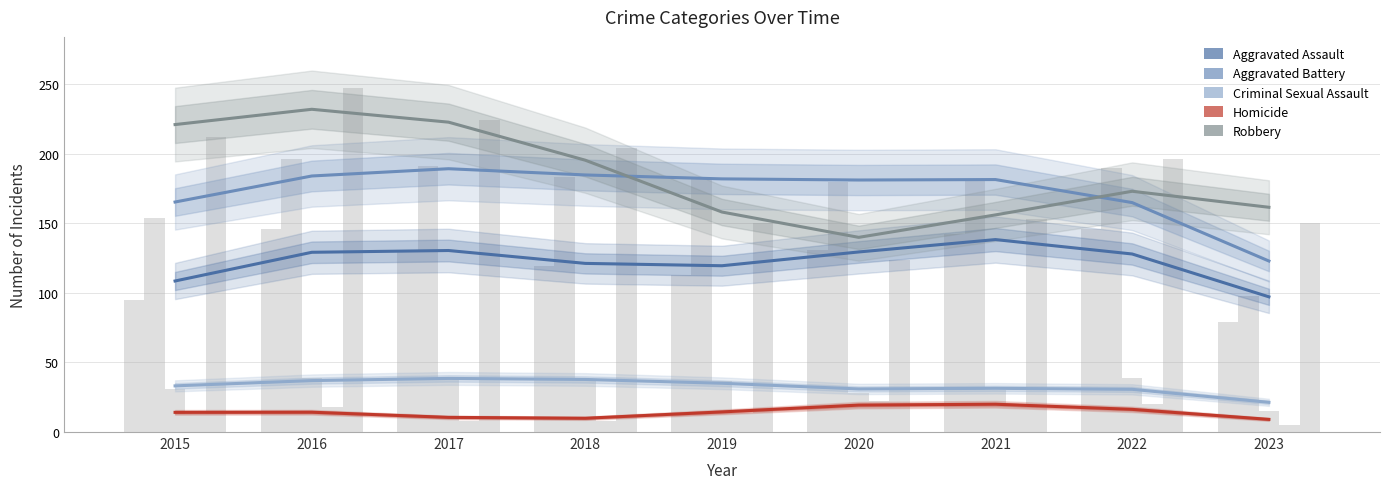

What is the highest value of the Homicide series?

20.0